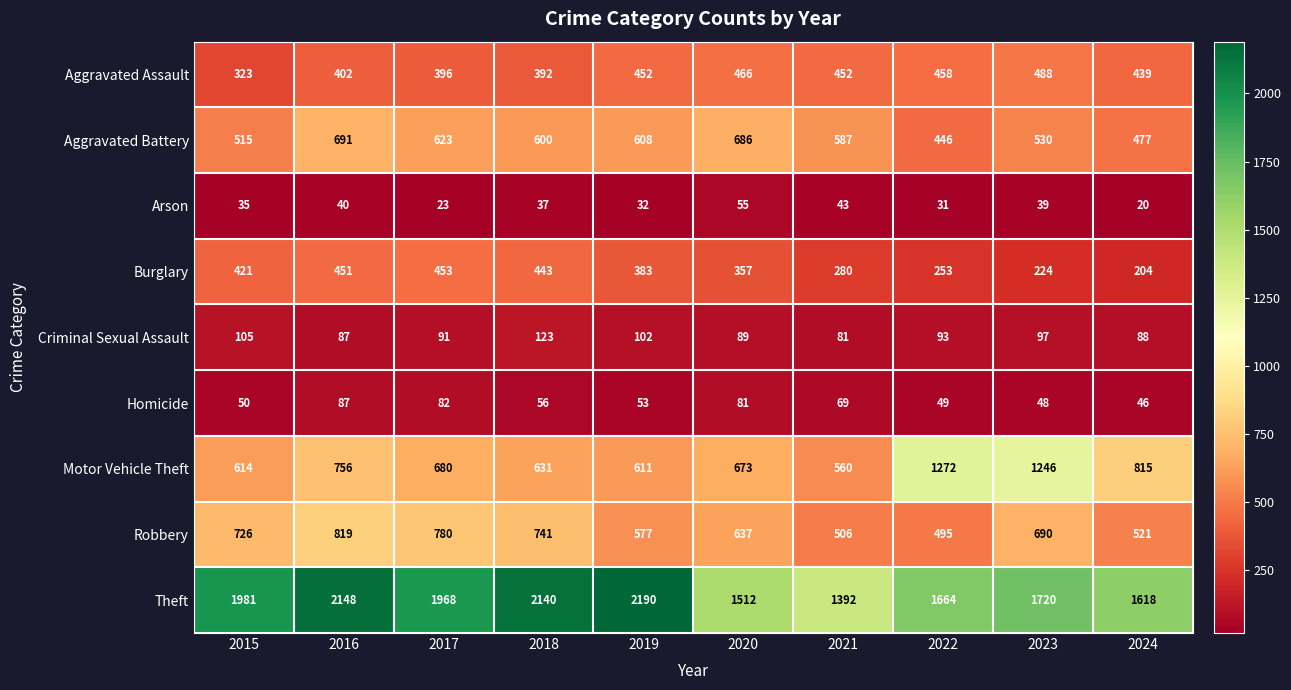

At 2022, list the series in order from smallest to largest.

Arson, Homicide, Criminal Sexual Assault, Burglary, Aggravated Battery, Aggravated Assault, Robbery, Motor Vehicle Theft, Theft